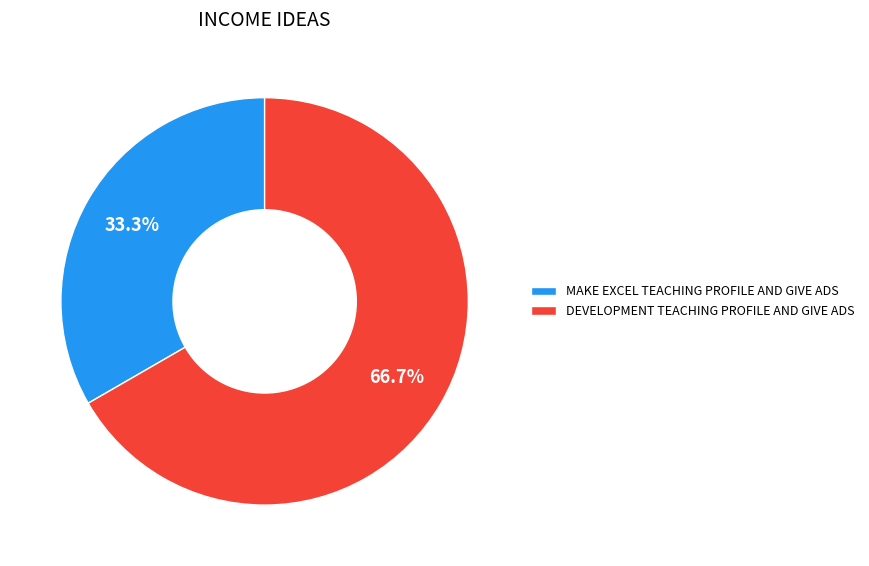

Which category has the biggest portion of the pie?

DEVELOPMENT TEACHING PROFILE AND GIVE ADS